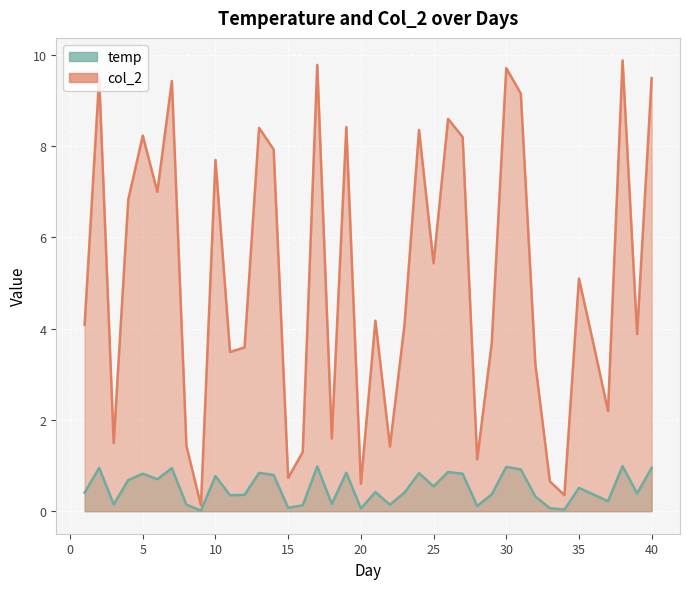

List the series in order of their peak value, highest first.

col_2, temp